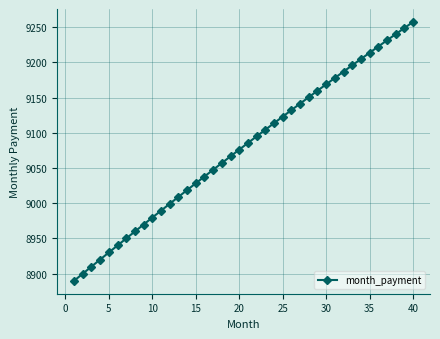

True or false: the data has more than 2 interior local peaks.

False